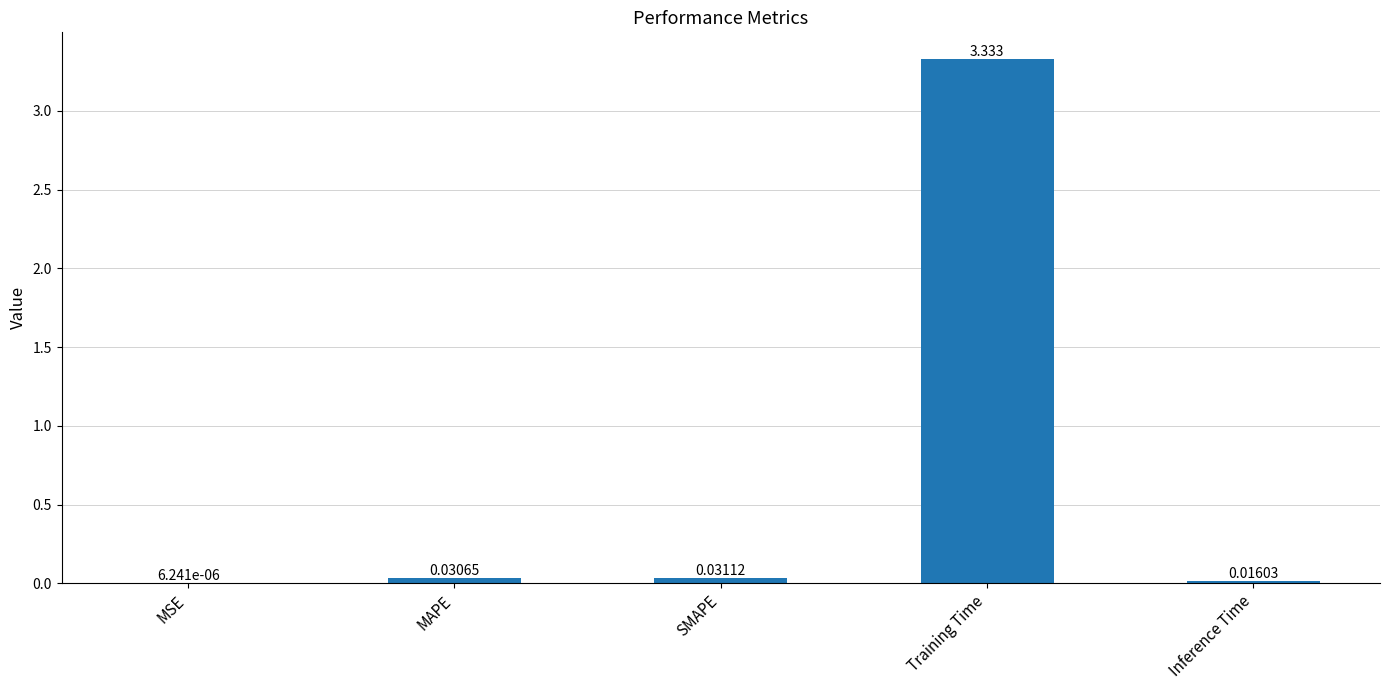

At which label is the value closest to 1?

SMAPE